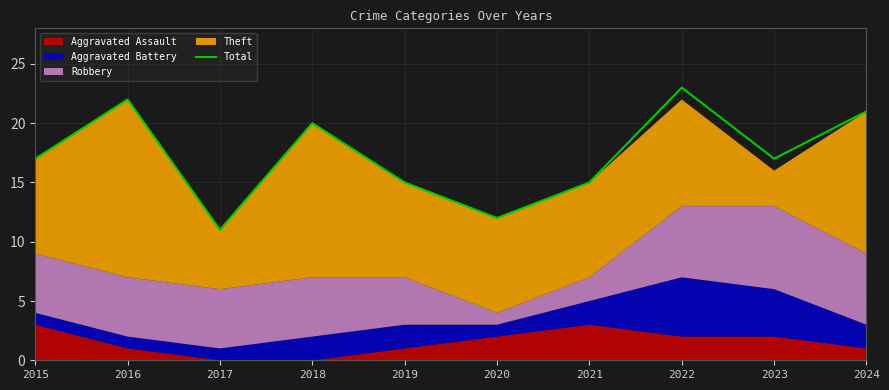

What is the average value?

17